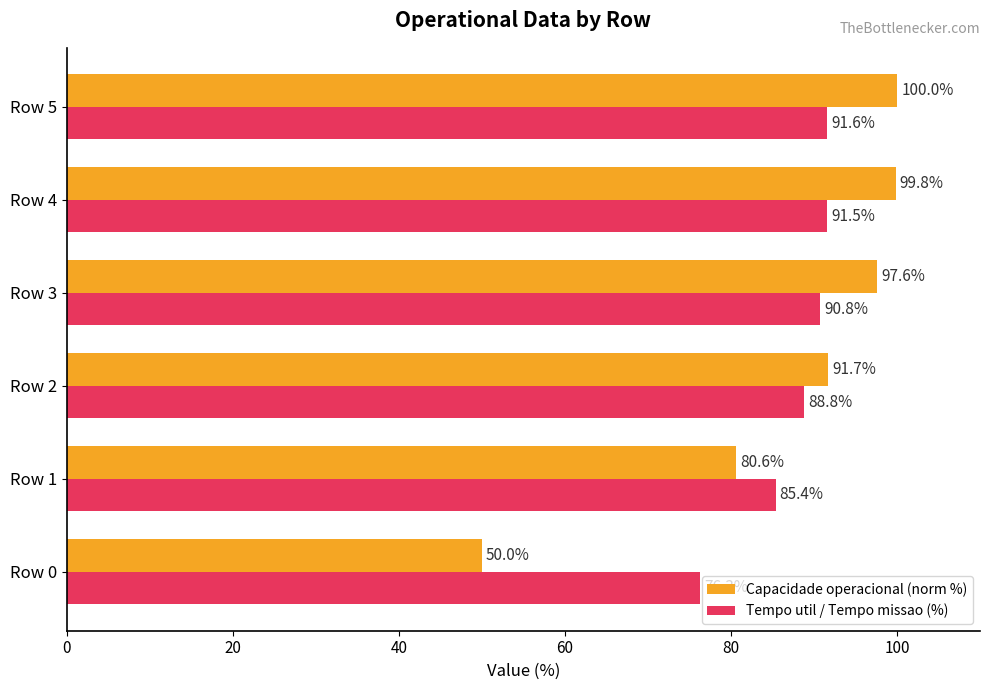

Rank the series at Row 1 from lowest to highest value.

Capacidade operacional (norm %), Tempo util / Tempo missao (%)